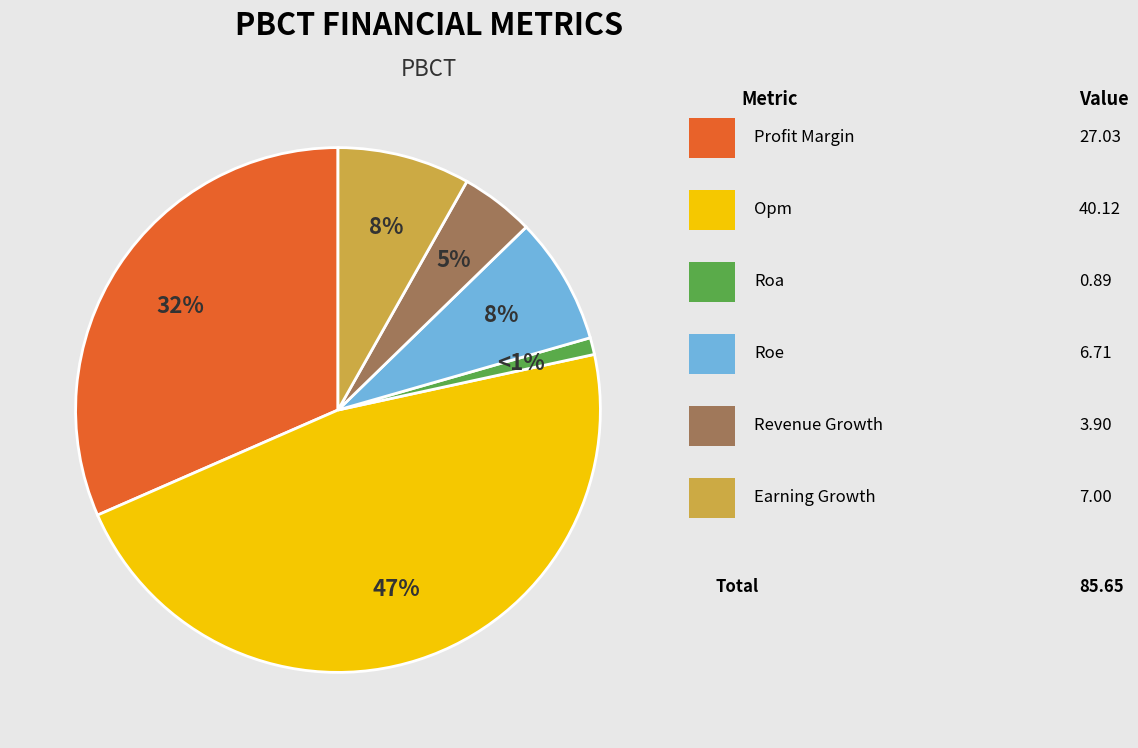

To the nearest percent, what is the difference between the largest and smallest slice percentages?

46%